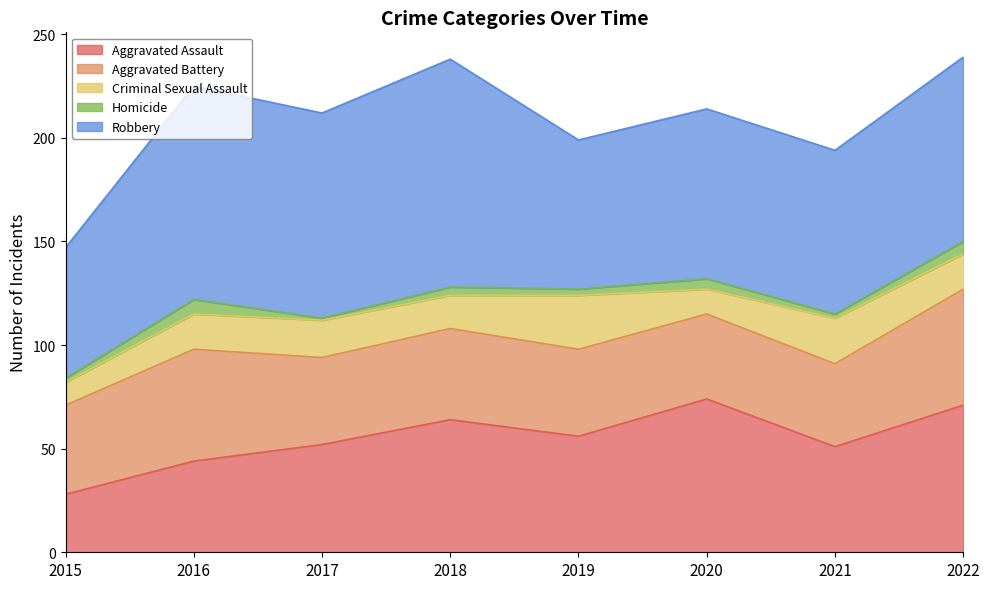

Which series has the largest range (max minus min)?

Robbery